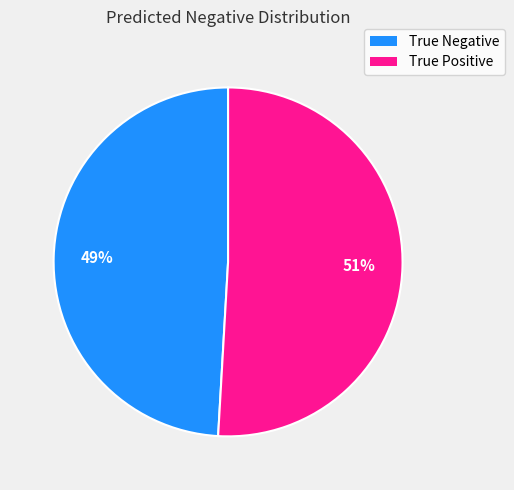

True or false: True Positive accounts for 60% of the total.

False